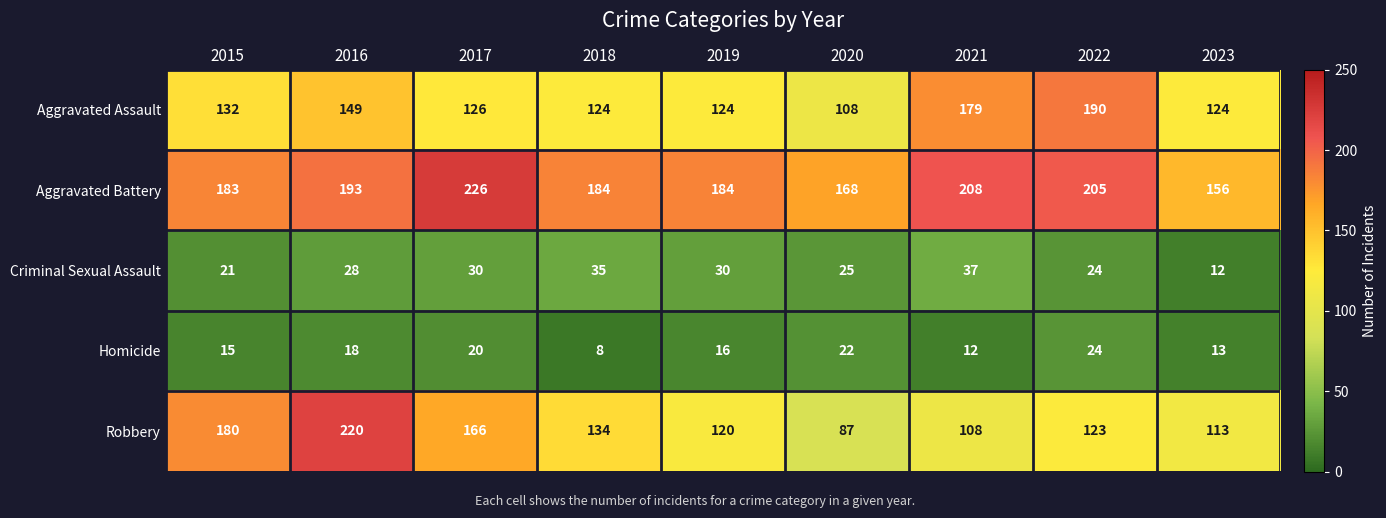

Rank the series at 2018 from lowest to highest value.

Homicide, Criminal Sexual Assault, Aggravated Assault, Robbery, Aggravated Battery